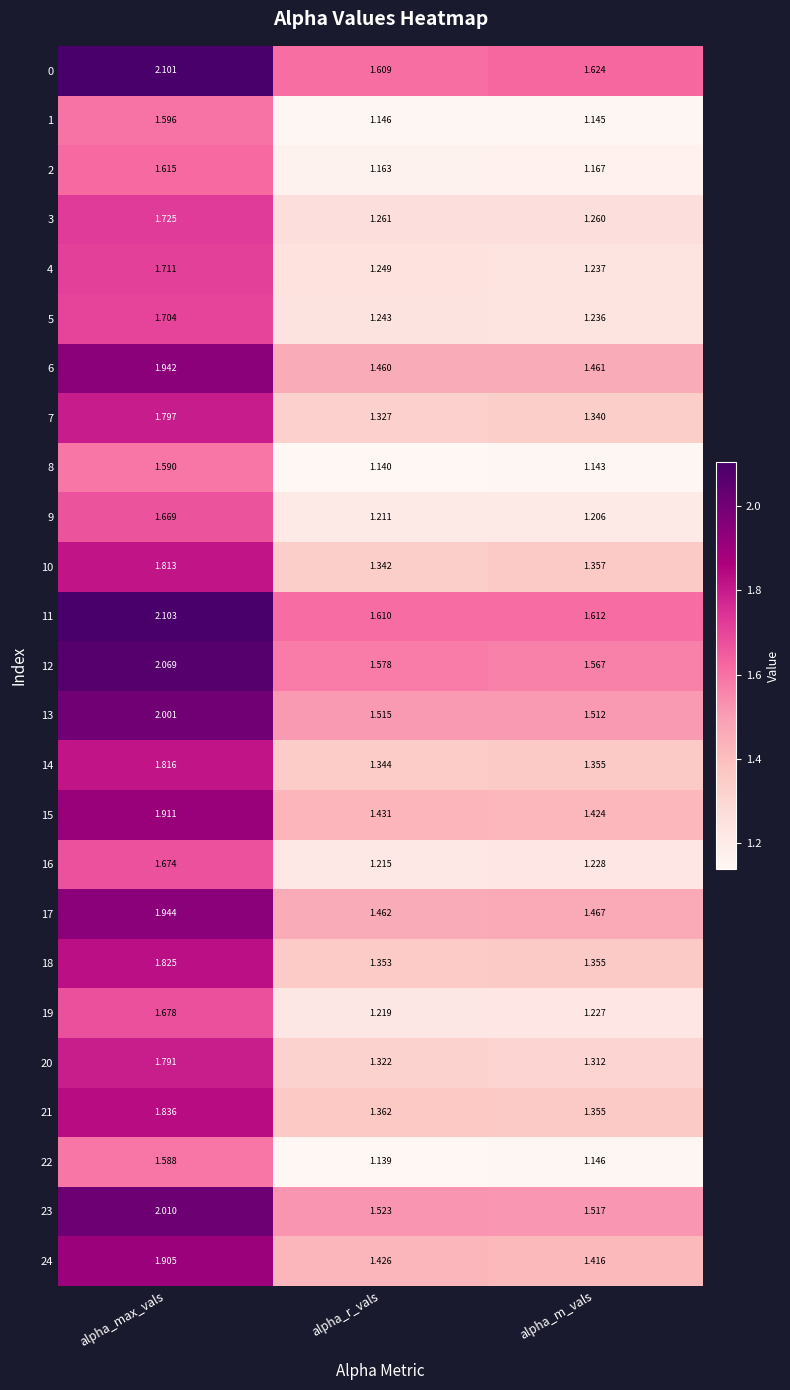

Which series has the largest total across all categories?

0